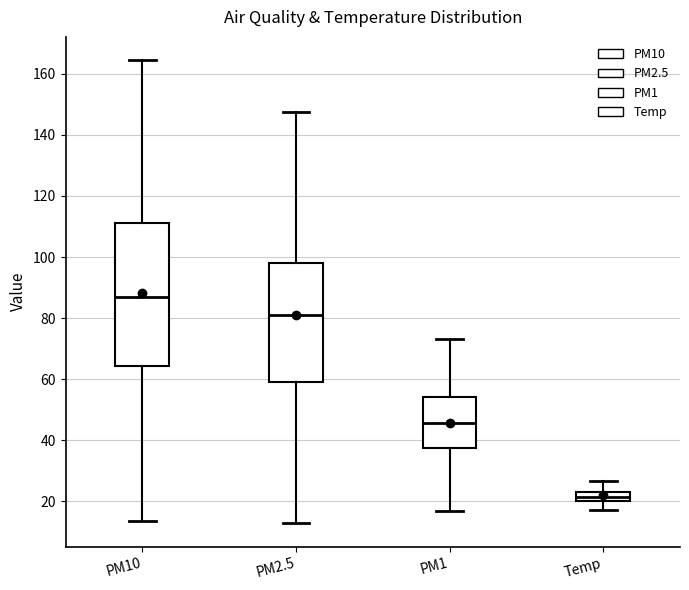

Where does the lower whisker of the box for PM2.5 end on the y-axis? The values are not printed on the chart, so give them approximately, as read against the axis.

12